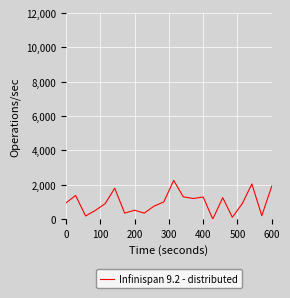

Does the chart display data point markers on the line(s)?

No